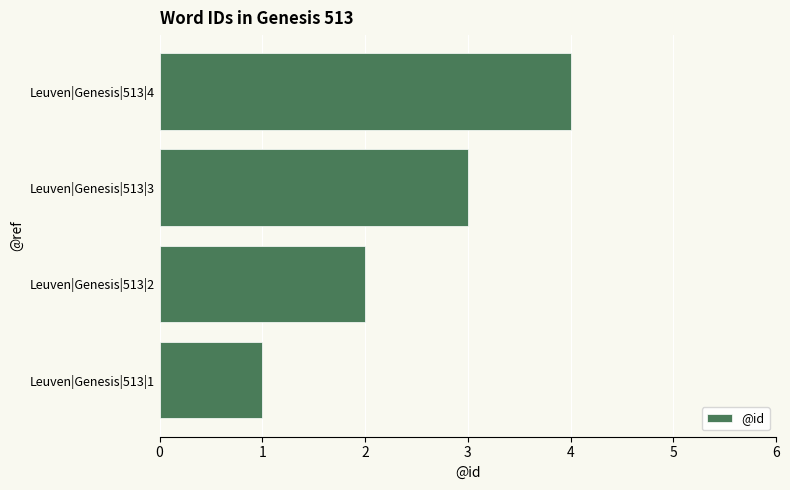

The chart shows a value of 3 at Leuven|Genesis|513|2. True or false?

False